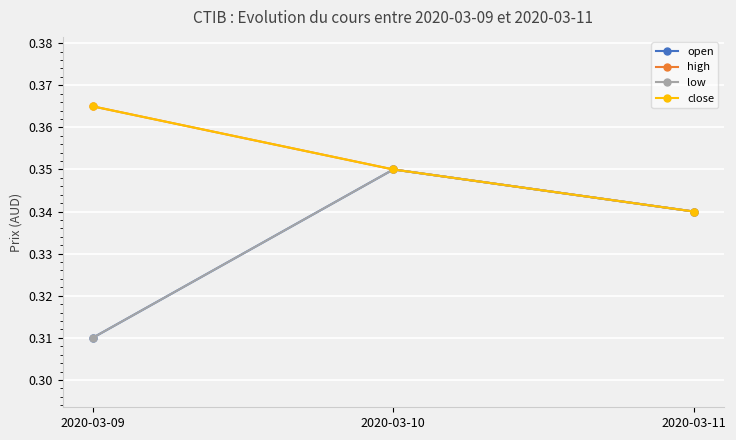

Count the number of categories in the chart.

3